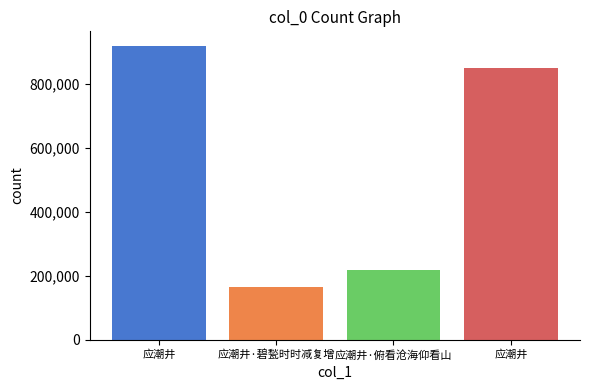

Does the chart contain any negative values?

No